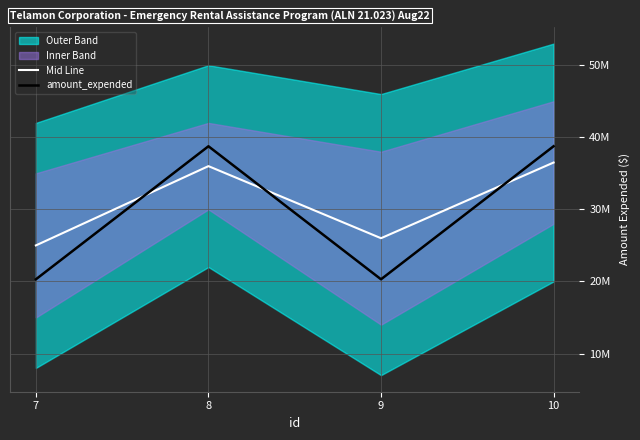

List the labels in order of amount_expended value, largest first.

8, 10, 7, 9